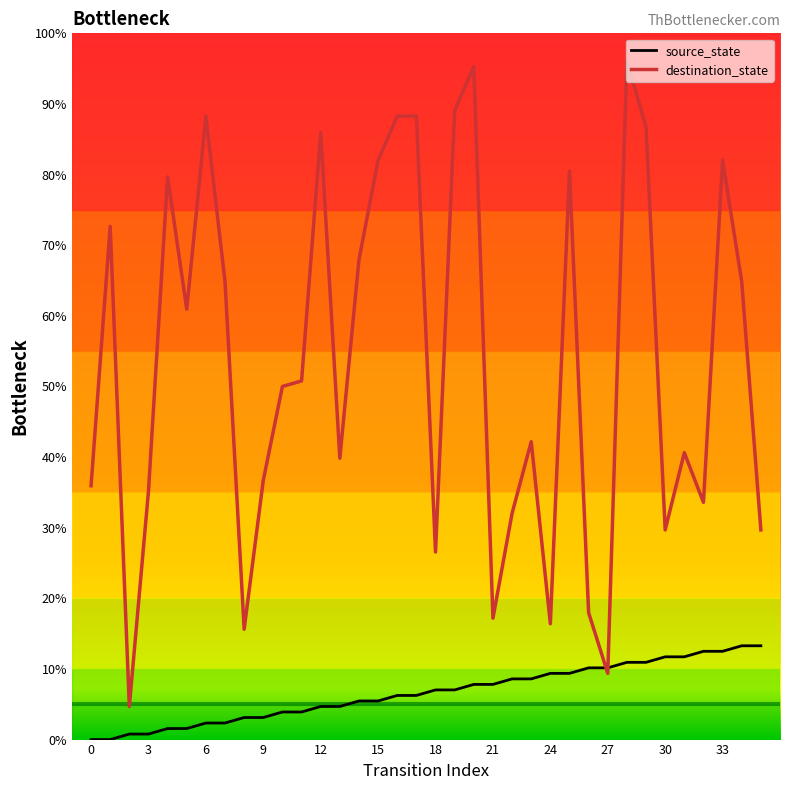

Which series has the largest total across all categories?

destination_state